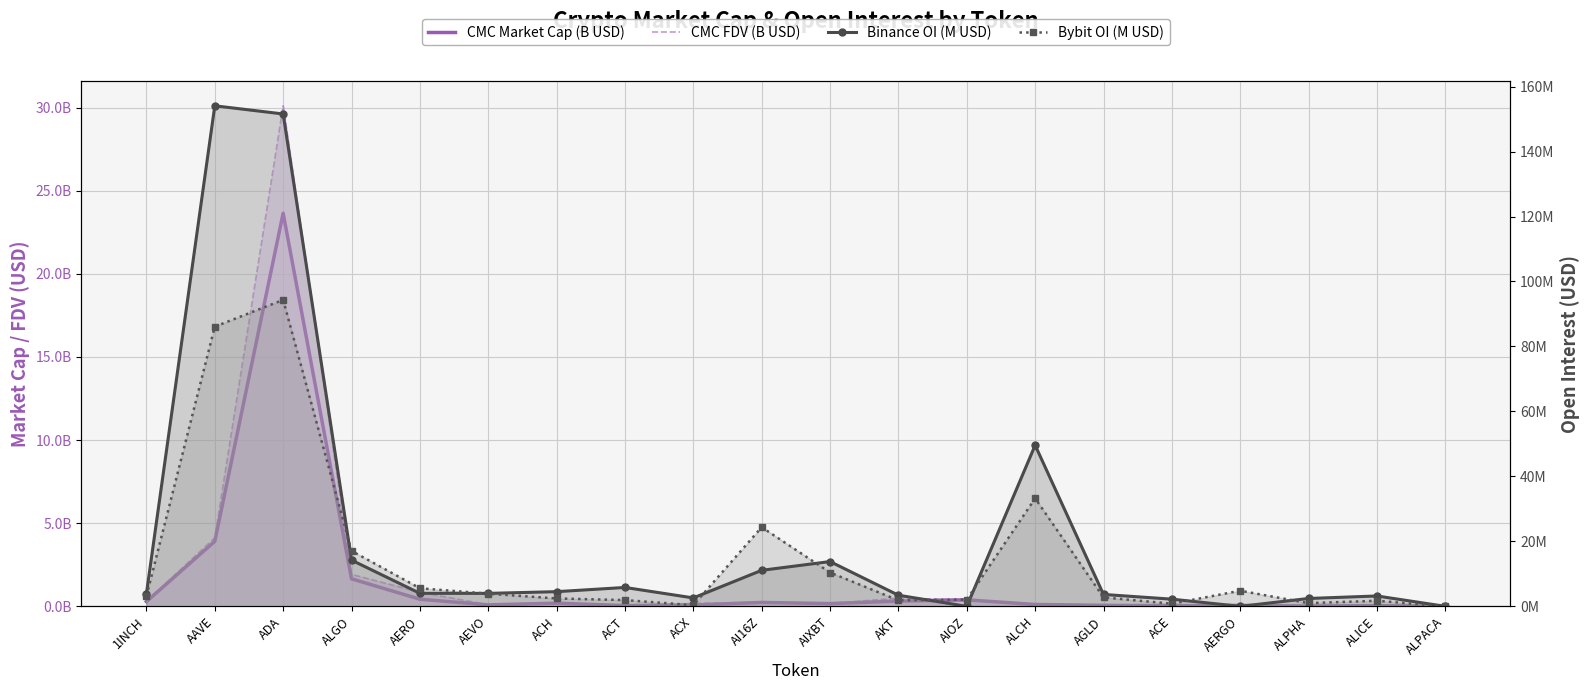

Which series has the widest spread of values?

Binance OI (M USD)